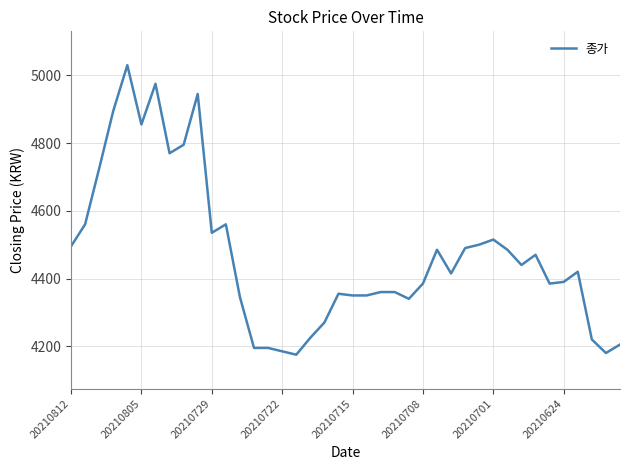

What is the difference between the maximum and minimum values?

855